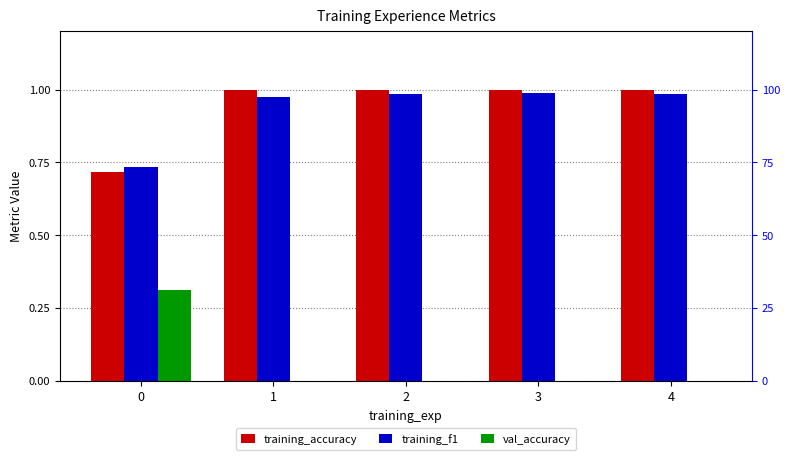

What is the maximum value shown in the chart?

1.0